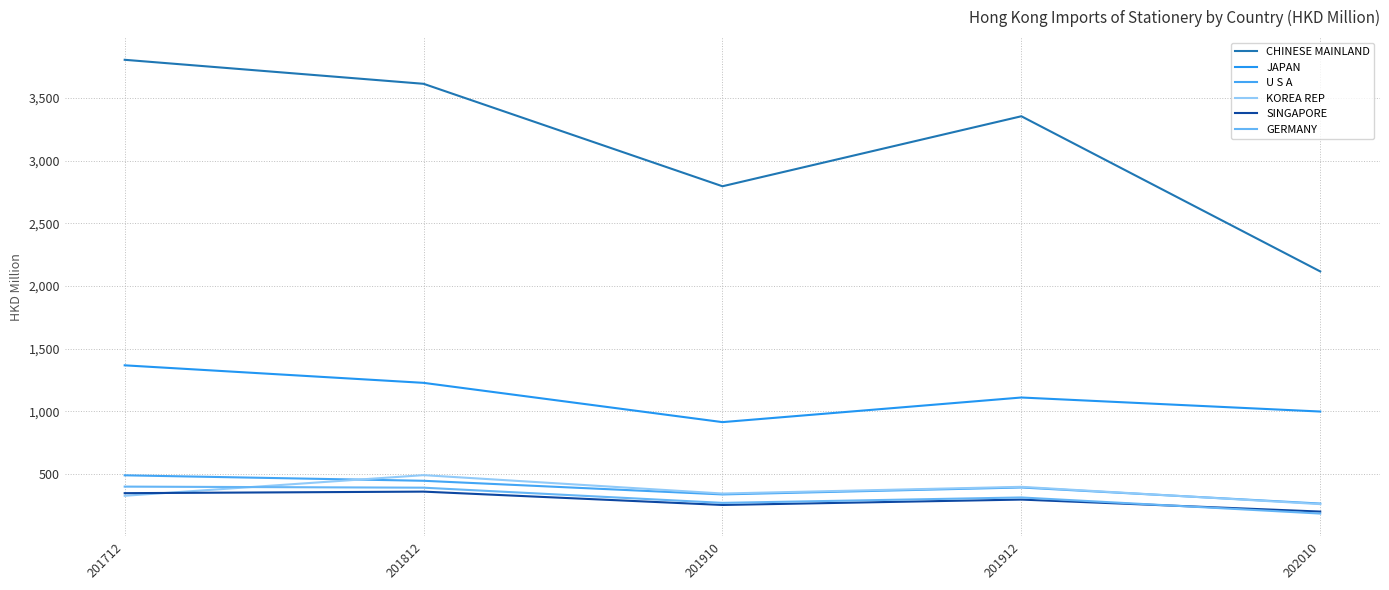

Does the chart have visible grid lines?

Yes